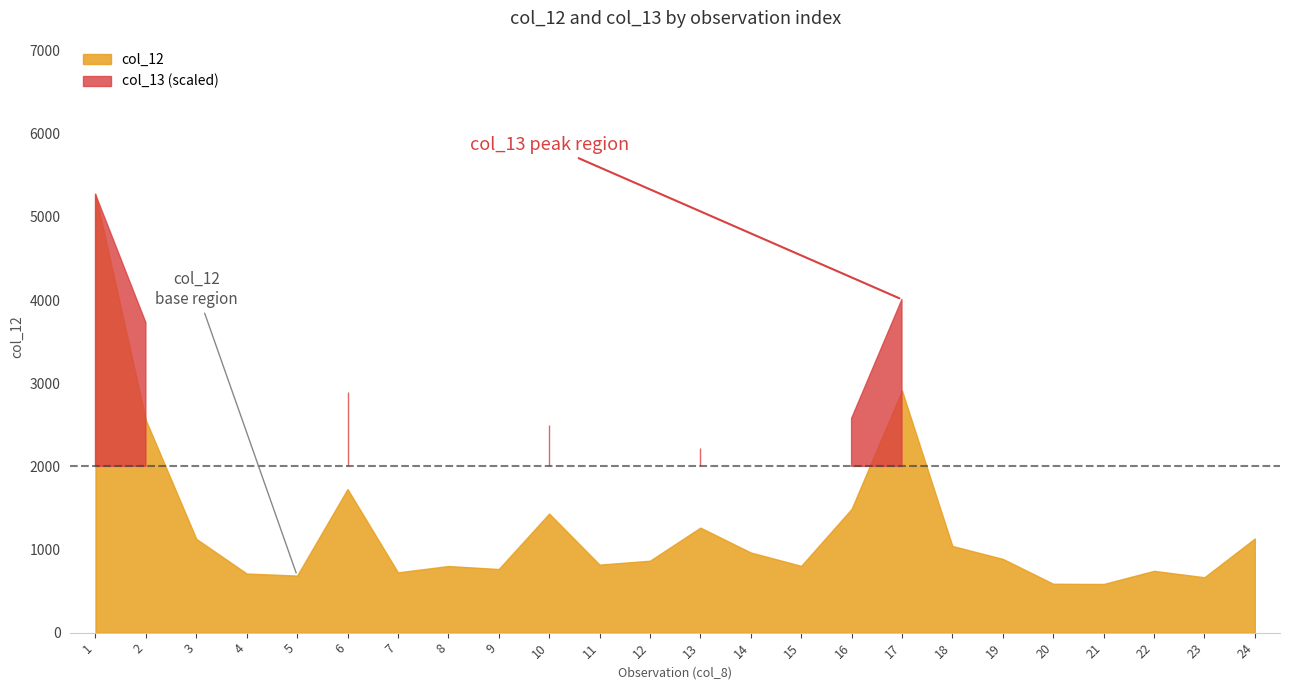

Where is col_12 nearest to the value 2929?

17